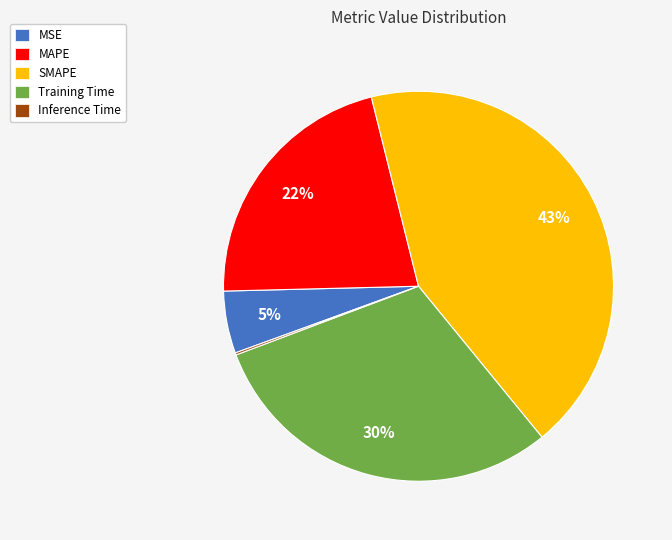

To the nearest percent, what is the average slice percentage?

20%